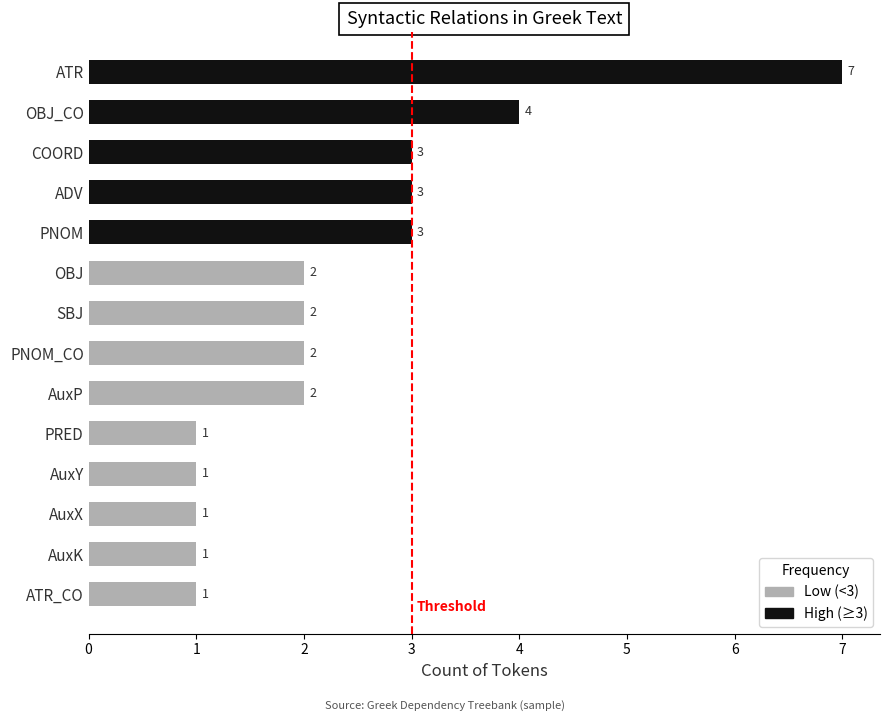

What is the difference between the values at SBJ and AuxP?

0